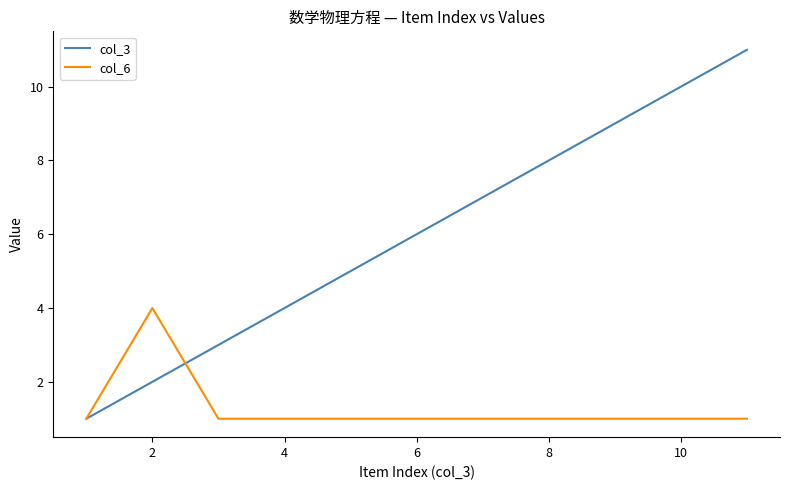

How many values in the col_3 series are below 6?

5